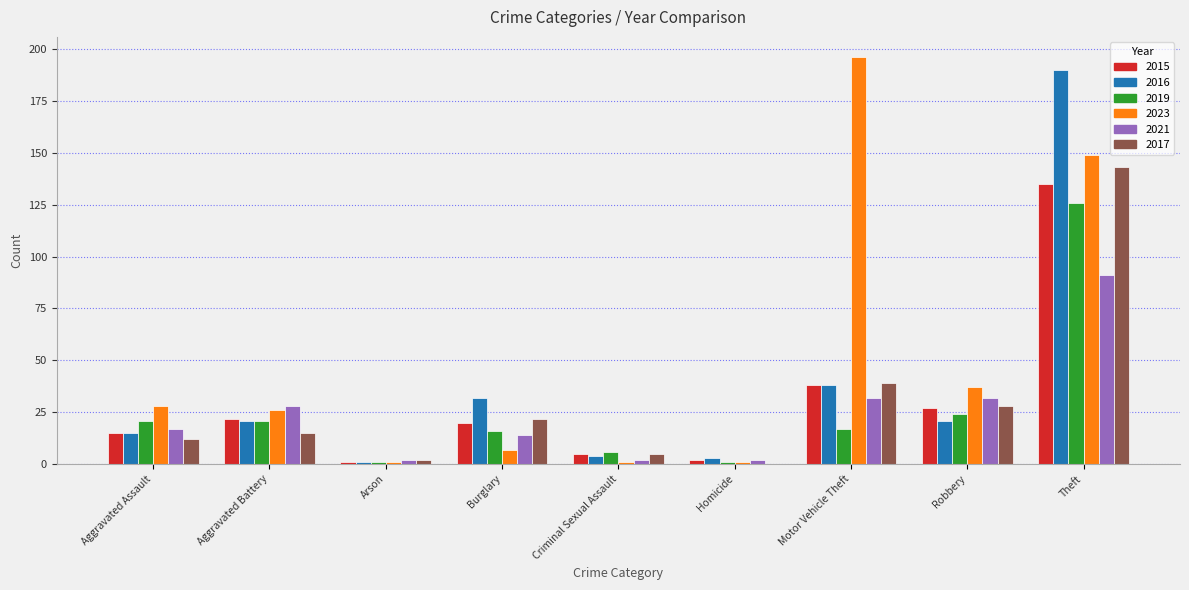

What are all the series names shown in the legend?

2015, 2016, 2019, 2023, 2021, 2017